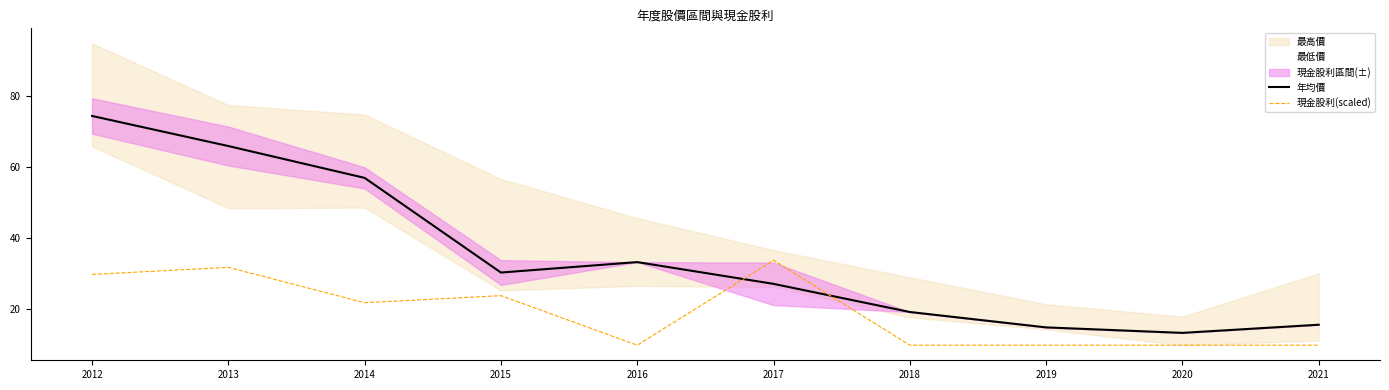

What value does the 年均價 series have at 2015?

30.2